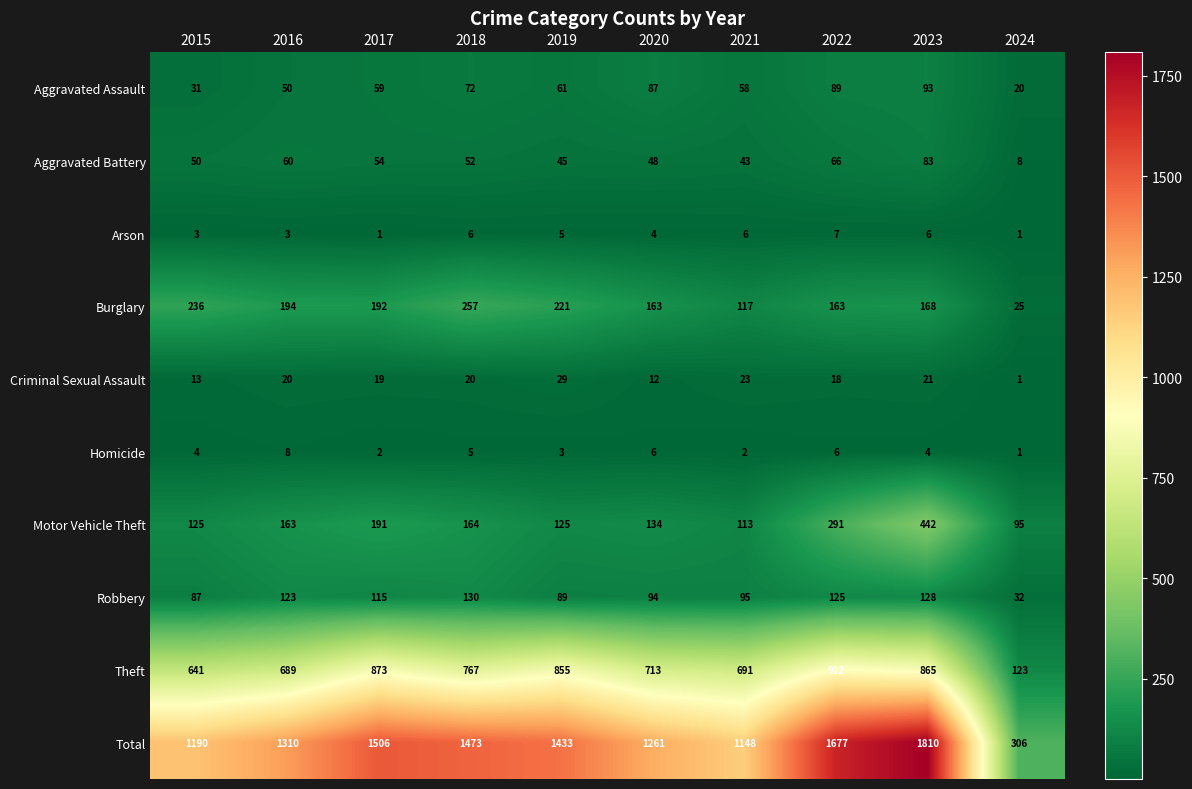

What is the difference between the Motor Vehicle Theft values at 2023 and 2024?

347